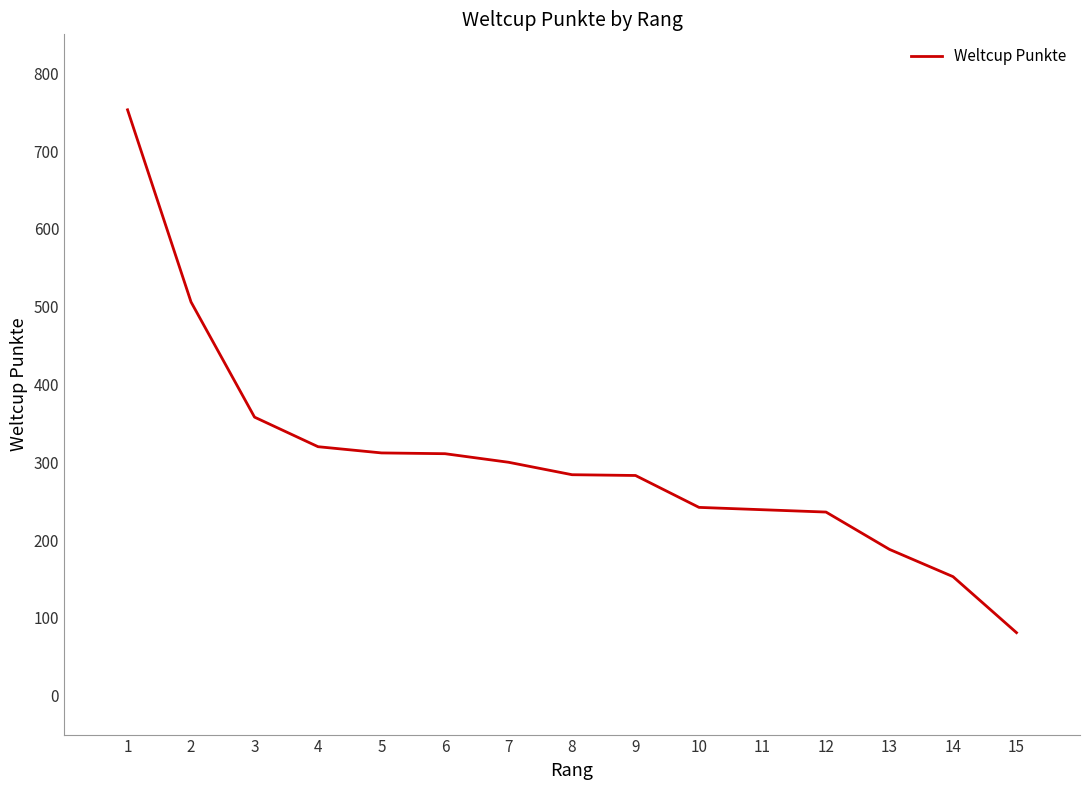

What is the approximate value at 3, to the nearest 100?

400